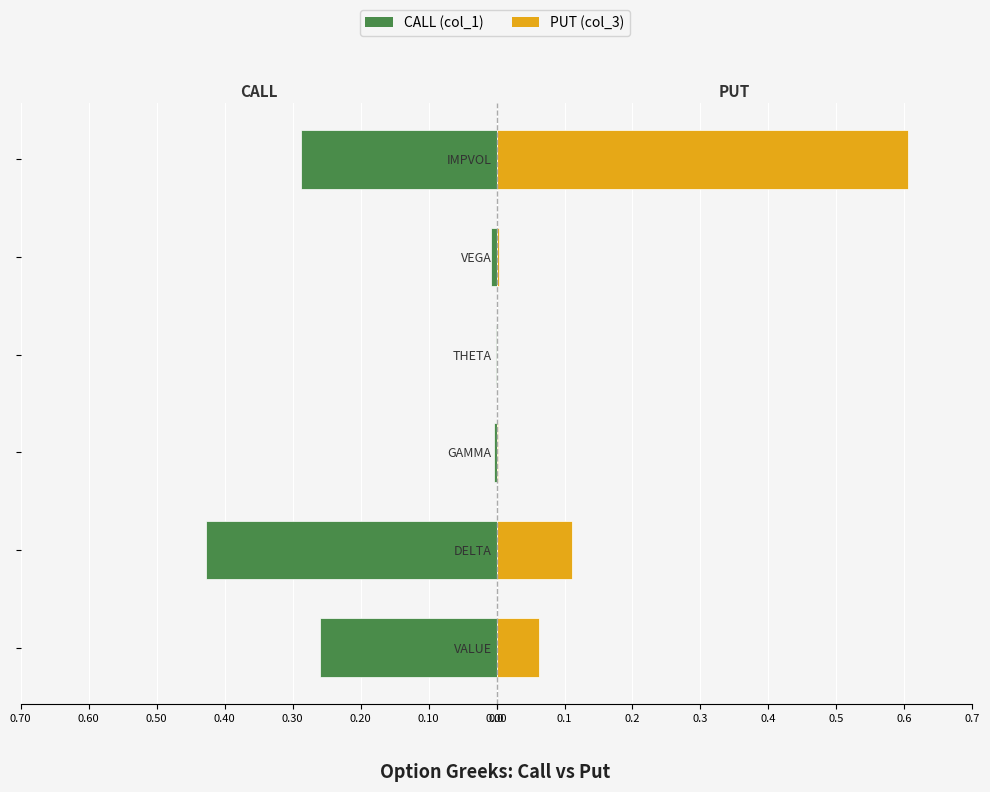

How many data points does each series have?

6